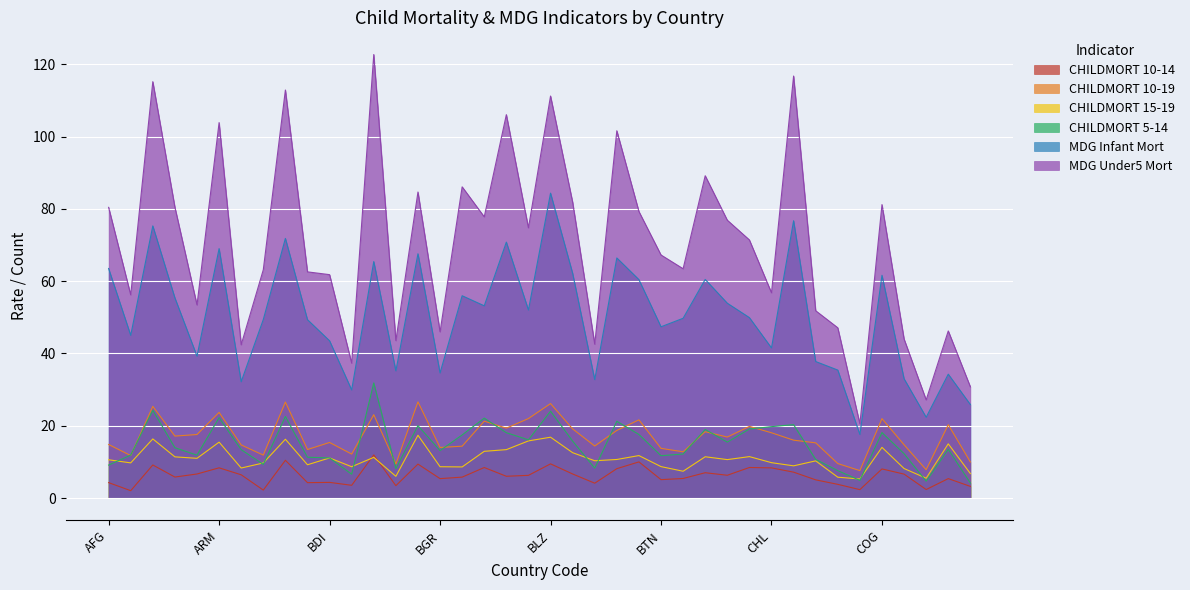

What position from the right is BGD?

26